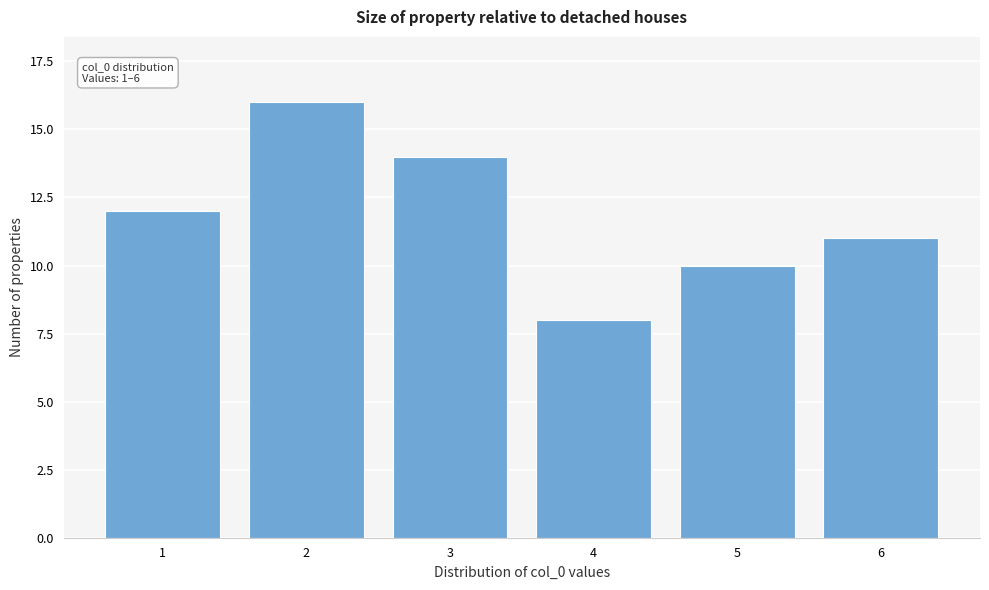

Reading left to right, transcribe all the data shown in this chart.

1=12	2=16	3=14	4=8	5=10	6=11